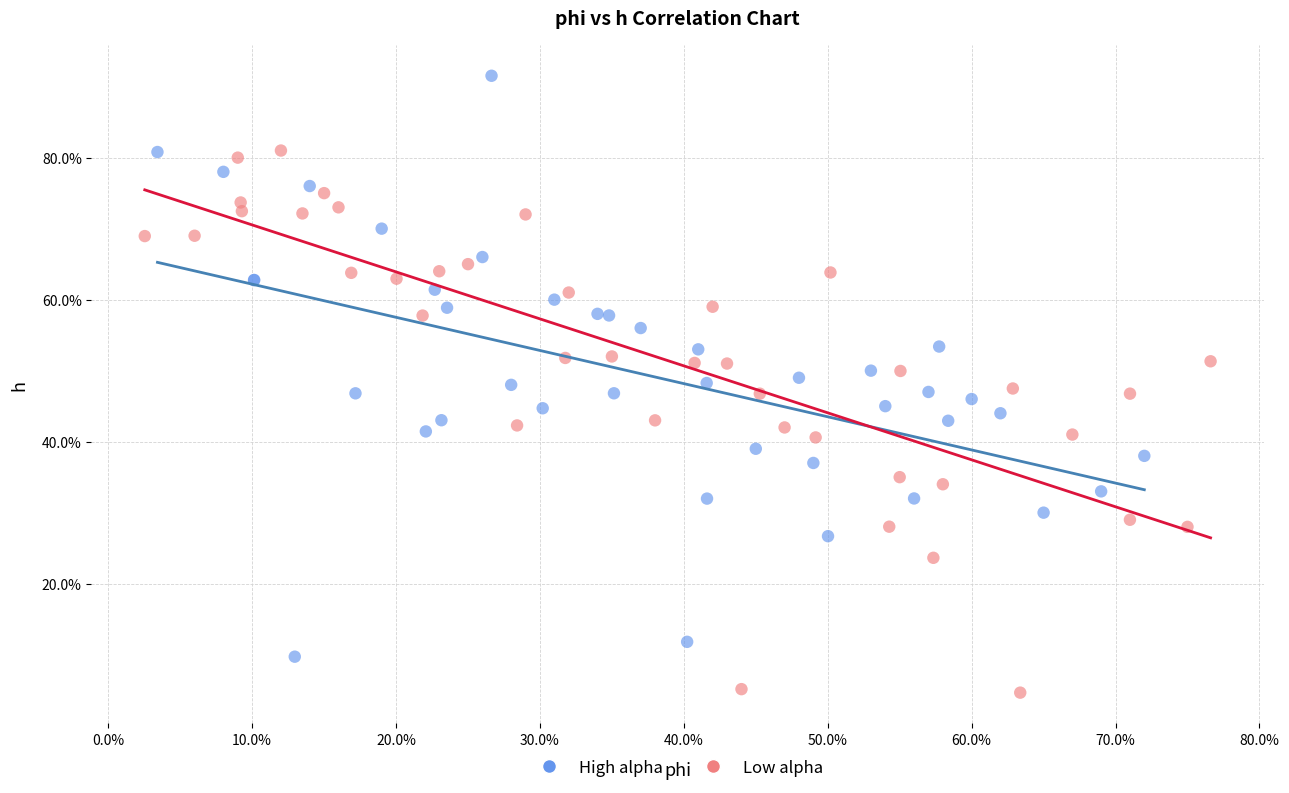

Which series contains the lowest Y value?

Low alpha